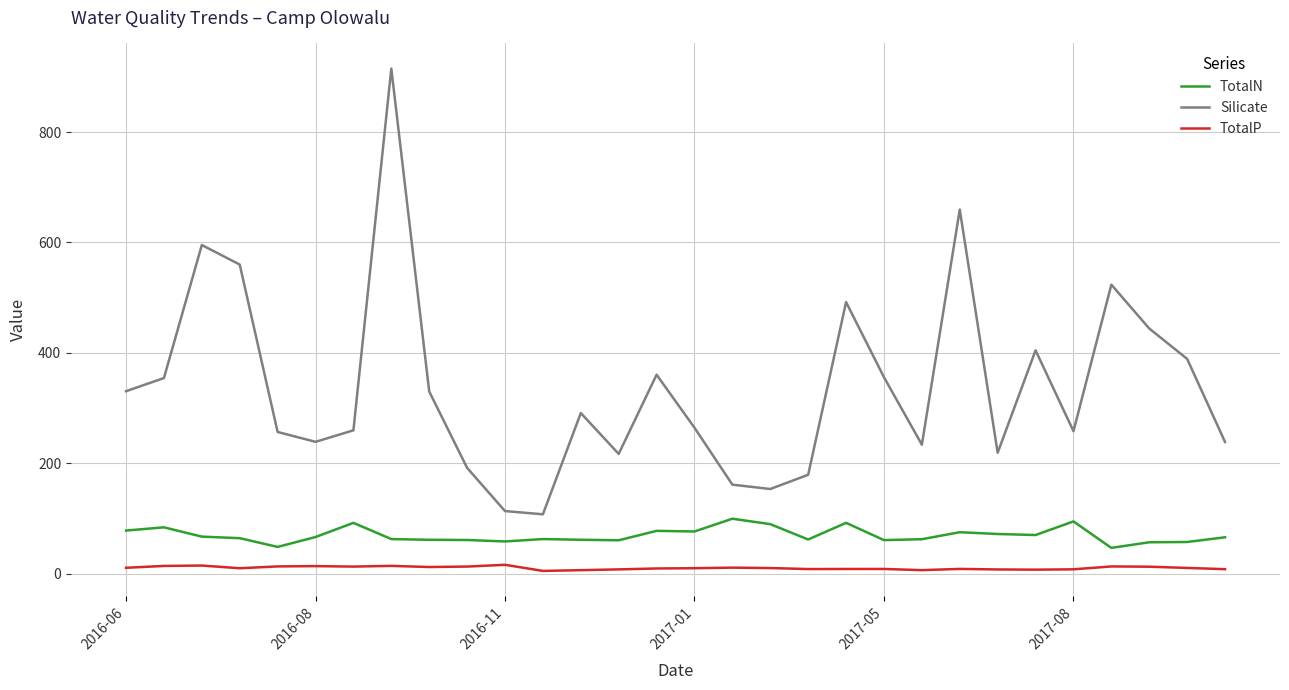

List the series in order of their overall mean, lowest first.

TotalP, TotalN, Silicate